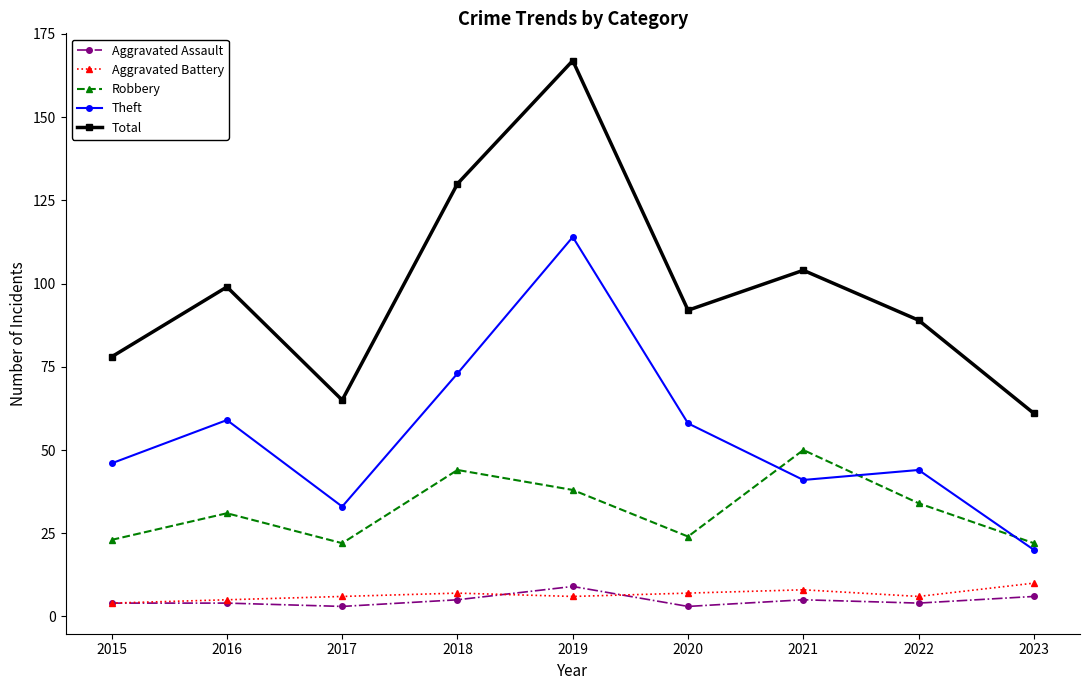

In Total, how many points are lower than both neighbors (excluding endpoints)?

2